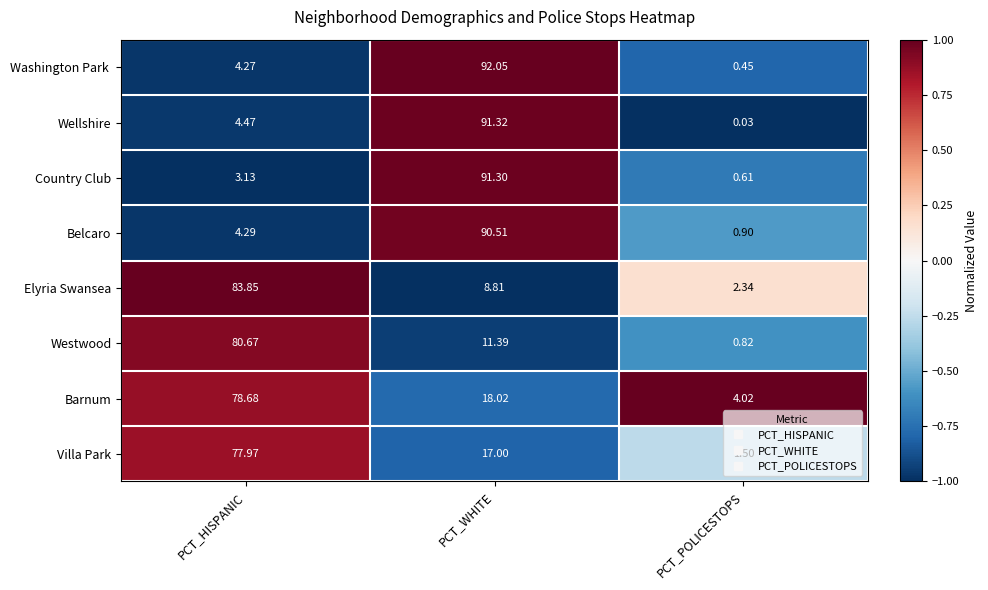

Where is Barnum nearest to the value 41?

PCT_WHITE